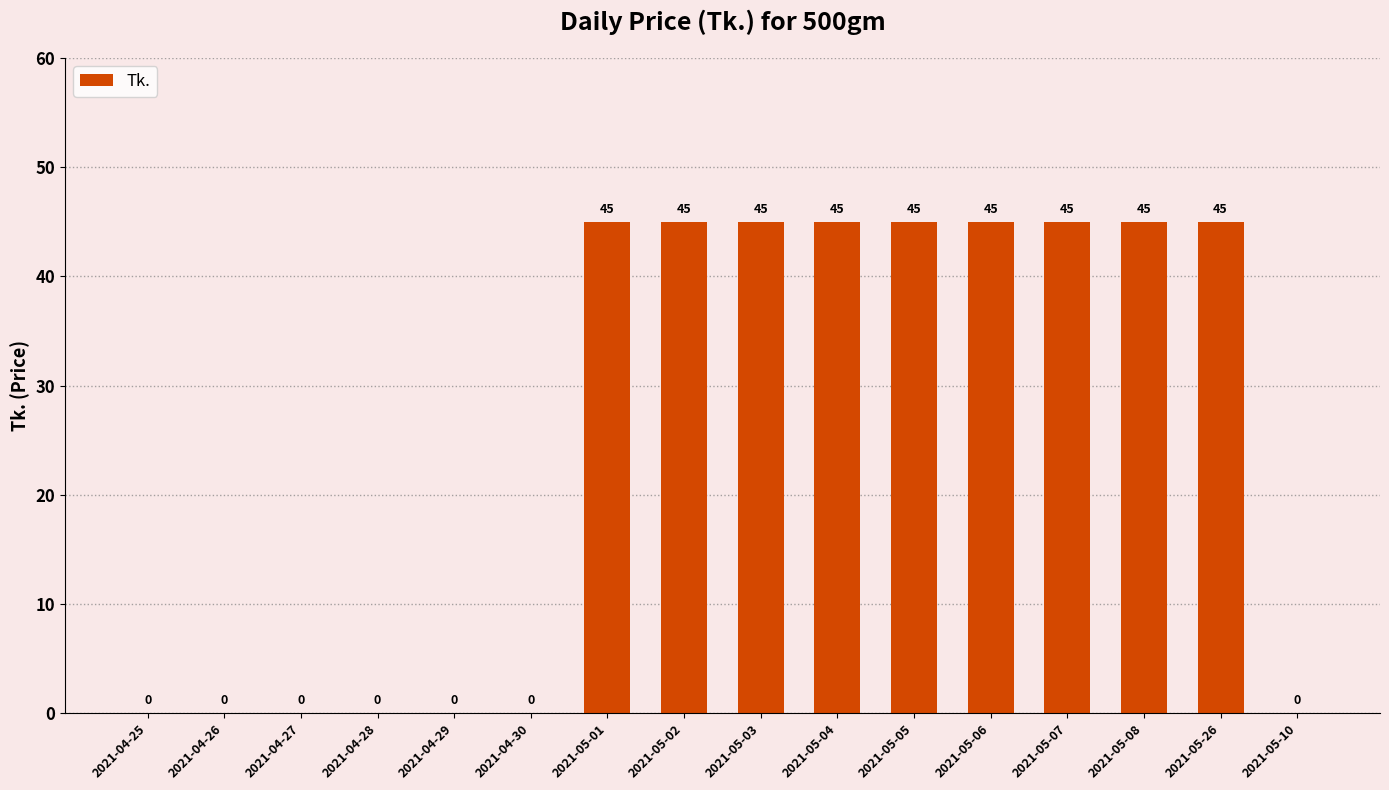

What is the sum of all values?

405